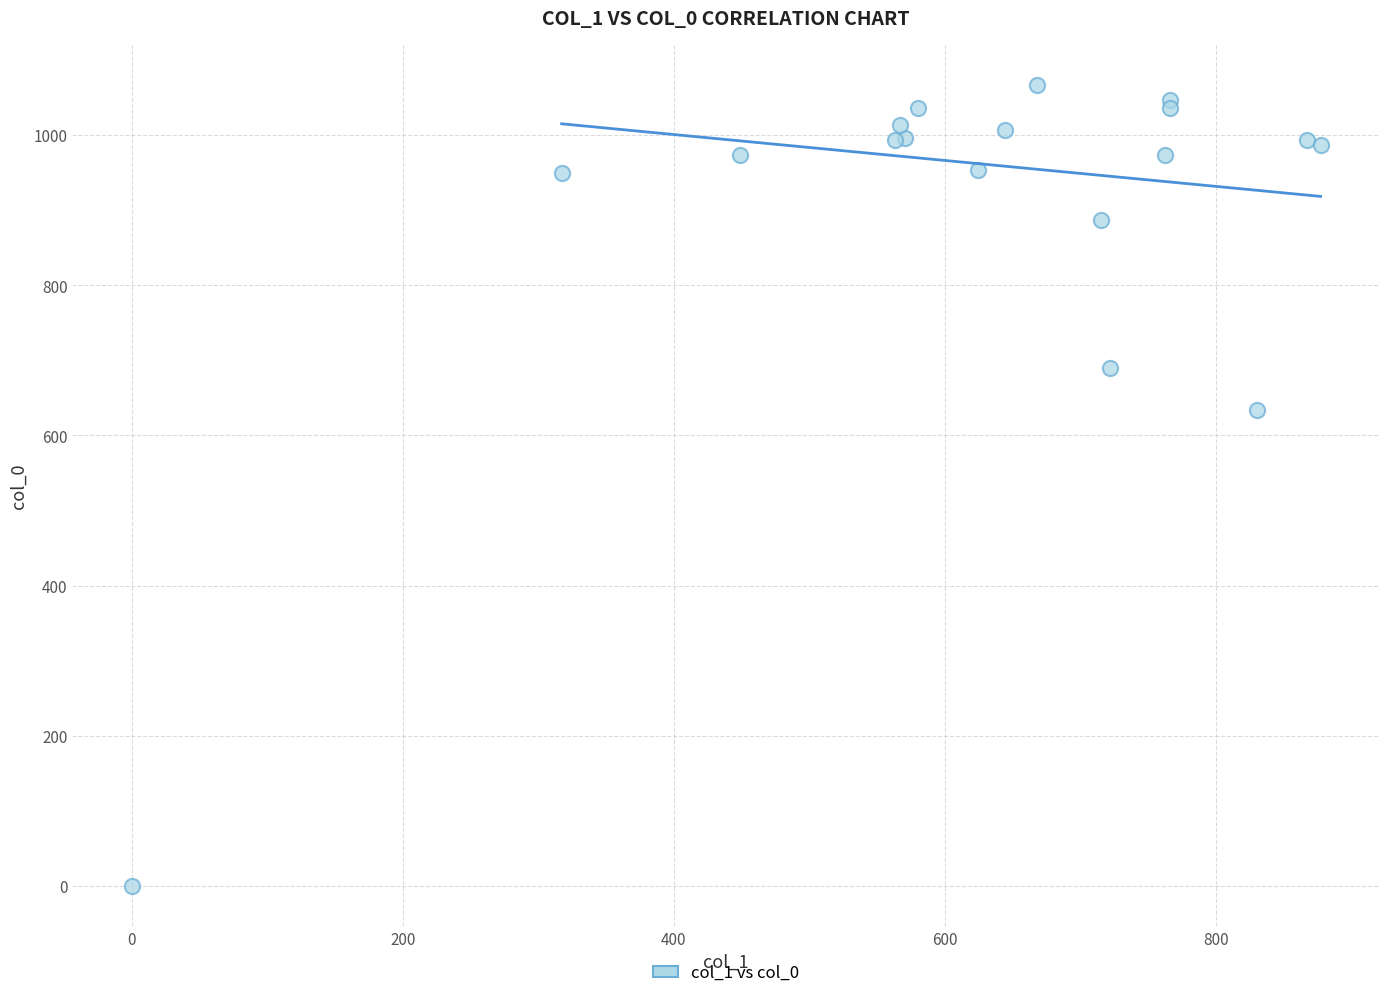

What Y value in the scatter plot is closest to 533?

633.3